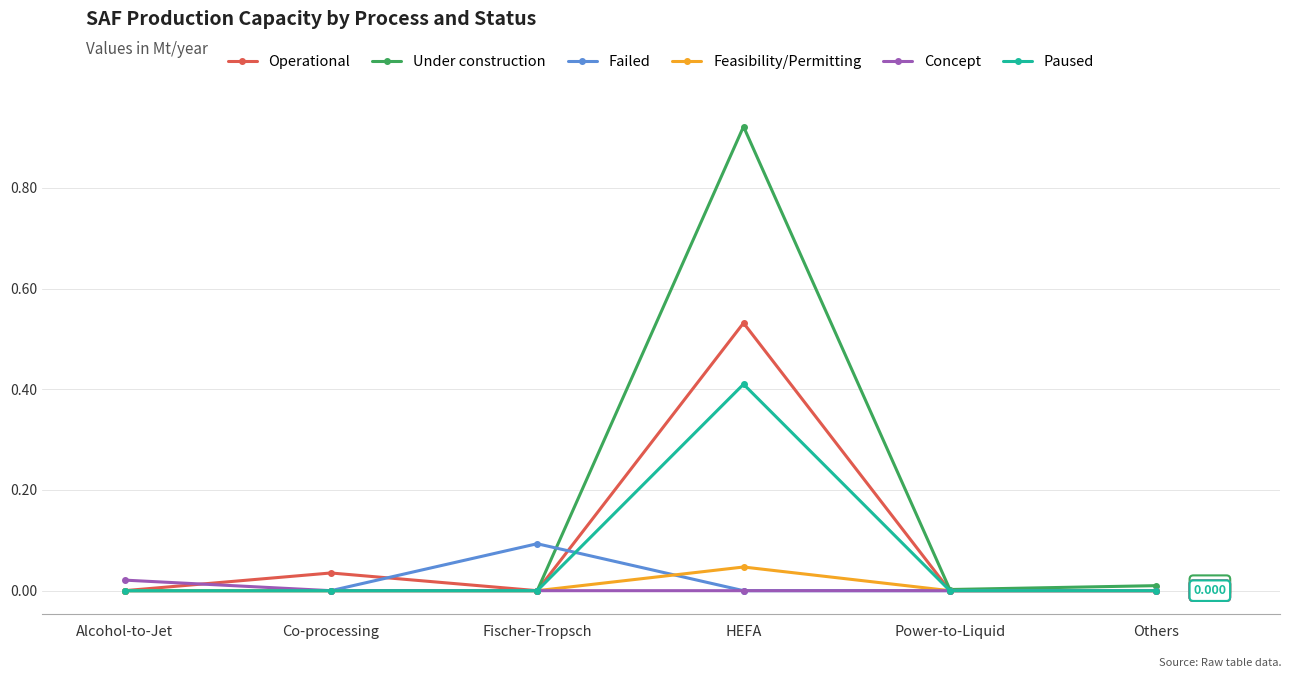

Which series has the largest range (max minus min)?

Under construction